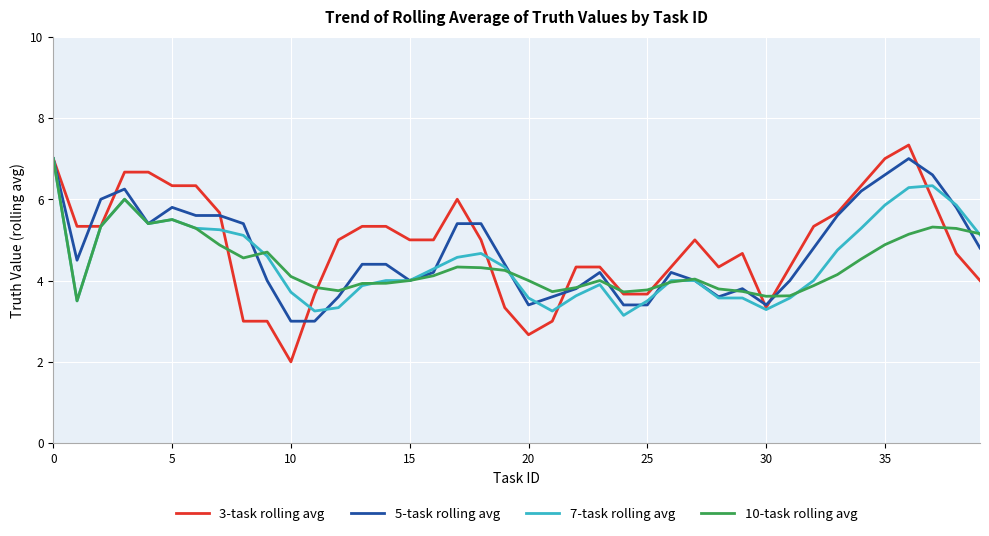

What is the minimum value shown in the chart?

2.0